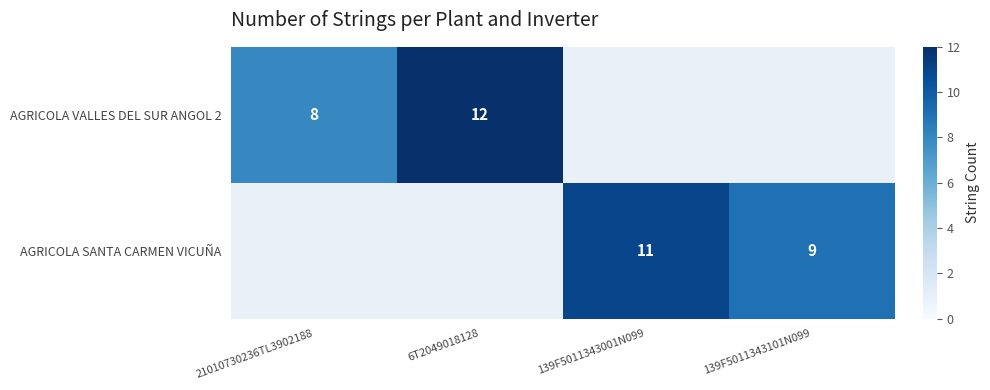

What is the sum of the AGRICOLA VALLES DEL SUR ANGOL 2 values at 6T2049018128 and 21010730236TL3902188?

20